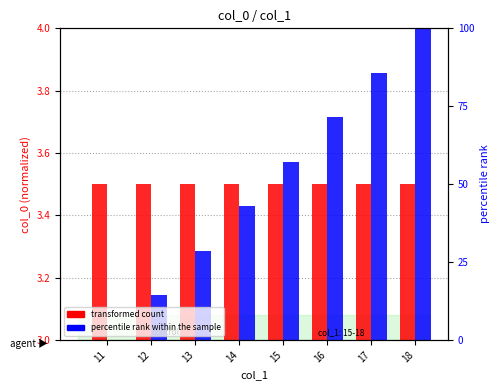

Between 11 and 15, which series saw the biggest shift?

percentile rank within the sample